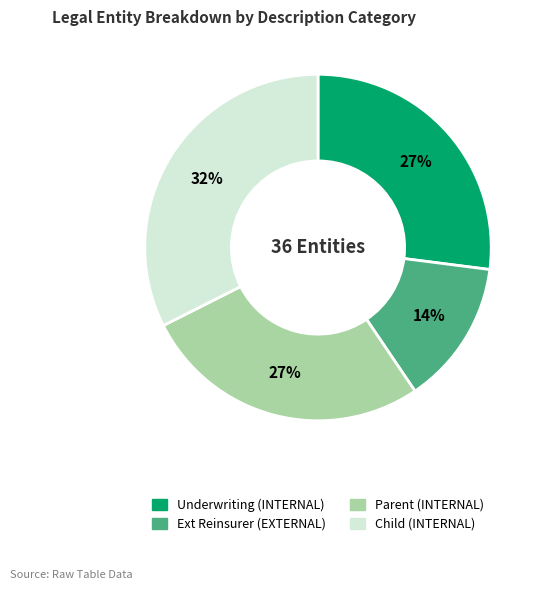

Combined, do Parent (INTERNAL) and Underwriting (INTERNAL) account for over 50%?

Yes